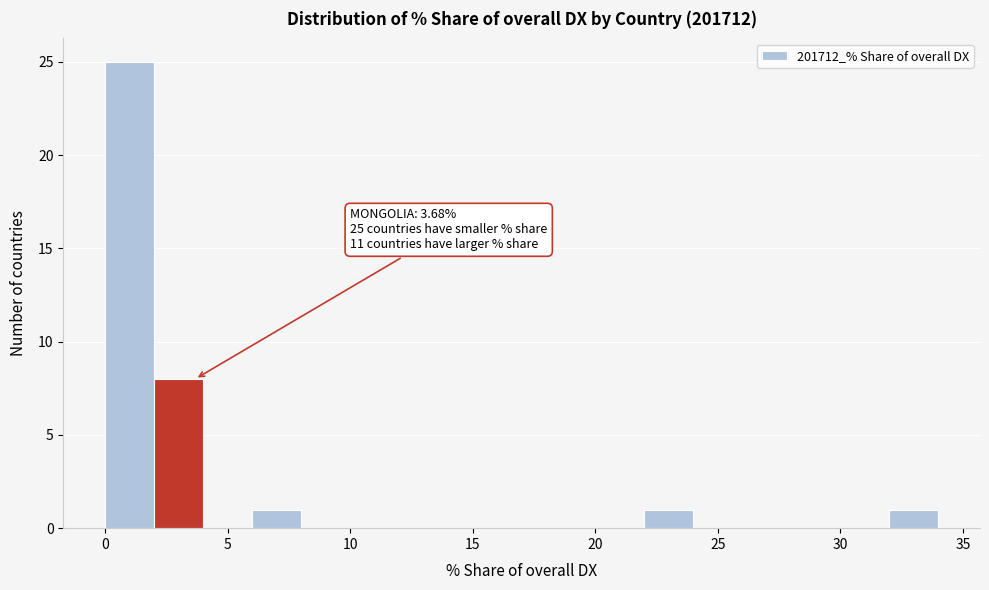

Which range on the x-axis has the tallest bar?

0 to 2